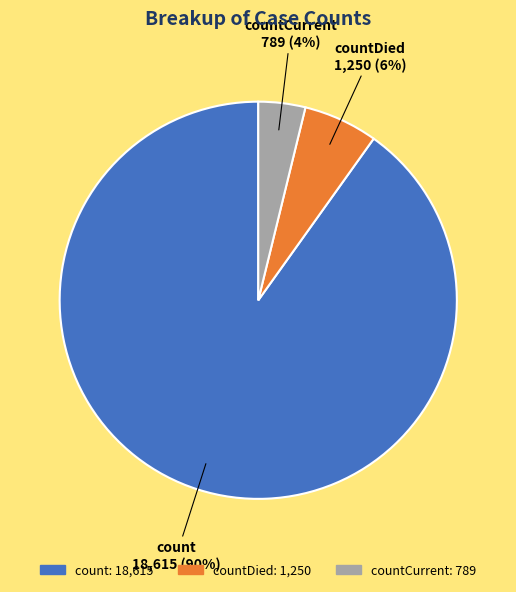

To the nearest percent, what is the difference between the largest and smallest slice percentages?

86%